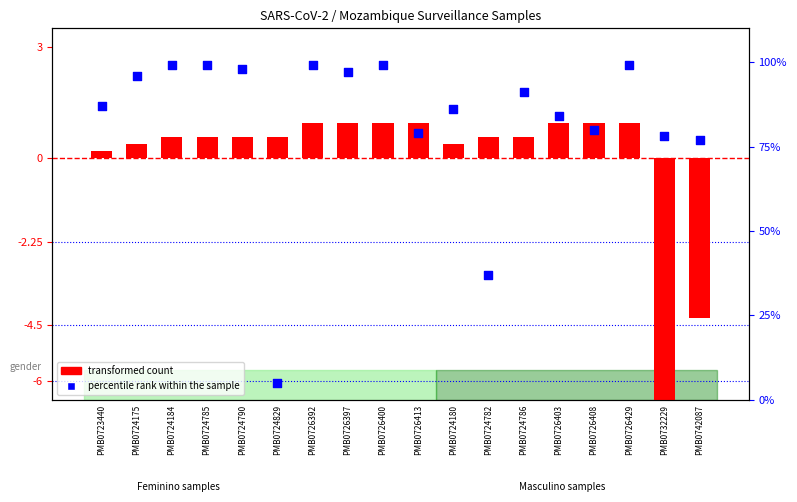

Which series contains the lowest Y value?

transformed count